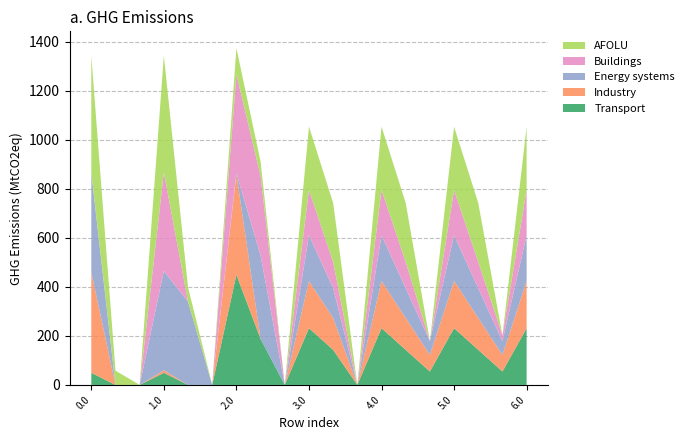

Reading left to right, extract all data points from this chart.

Transport: 49.5	0.0	0.0	49.5	0.0	0.0	449.5	187.5	0.0	231.5	143.1	0.0	231.5	143.1	54.7	231.5	143.1	54.7	231.5
Industry: 410.3	0.0	0.0	10.3	0.0	0.0	410.3	0.0	0.0	192.3	129.9	0.0	192.3	129.9	67.5	192.3	129.9	67.5	192.3
Energy systems: 404.9	0.0	0.0	404.9	339.6	0.0	4.9	339.6	0.0	186.9	121.6	0.0	186.9	121.6	56.4	186.9	121.6	56.4	186.9
Buildings: 2.9	0.0	0.0	402.9	0.0	0.0	402.9	325.3	0.0	184.9	107.3	0.0	184.9	107.3	0.0	184.9	107.3	23.5	184.9
AFOLU: 475.9	58.3	0.0	475.9	58.3	0.0	106.2	58.3	0.0	258.2	240.3	0.0	258.2	240.3	0.0	257.9	240.3	0.0	257.9